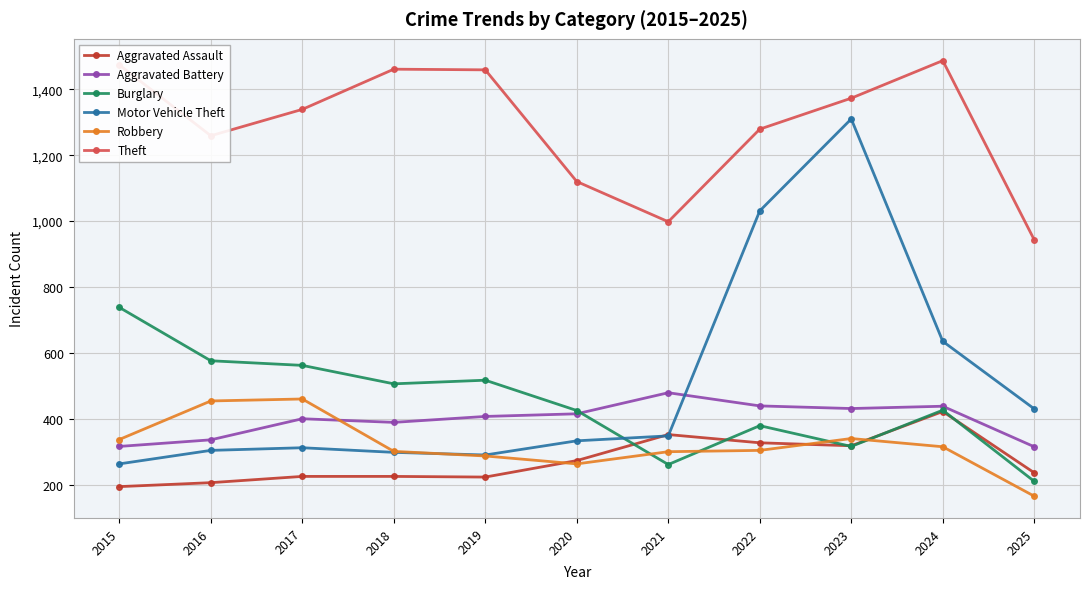

At which category is the sum across all series the highest?

2023